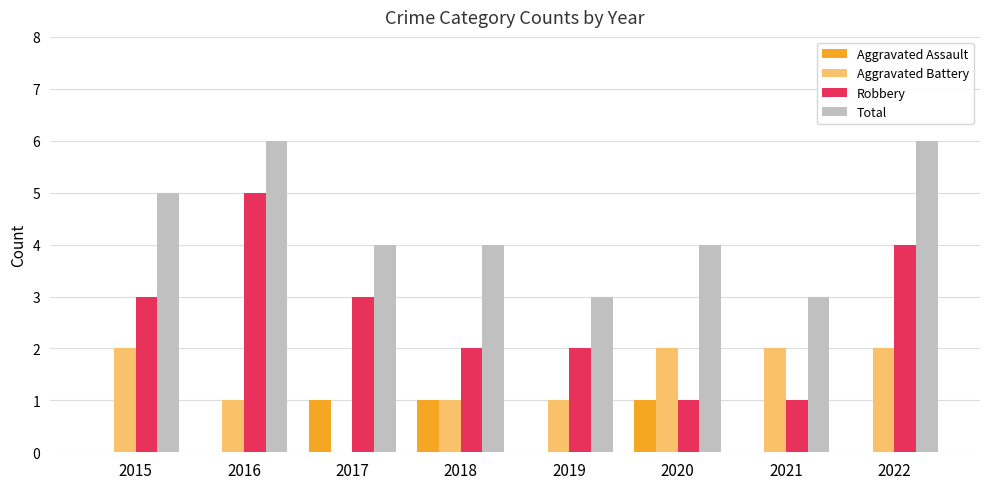

Is the value of Total at 2022 greater than the value of Aggravated Assault at 2018?

Yes